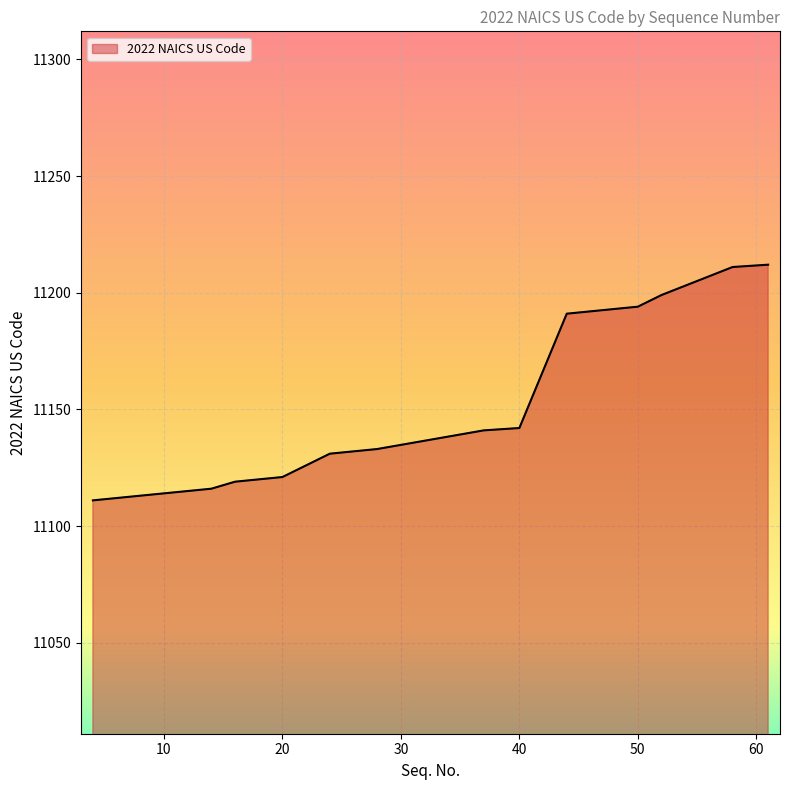

Count the number of categories in the chart.

20